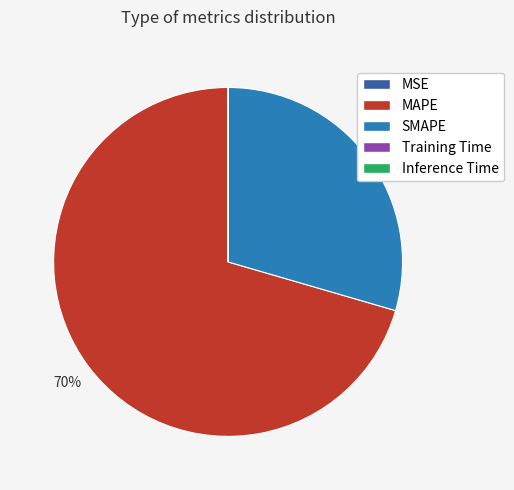

Which category has the biggest portion of the pie?

MAPE